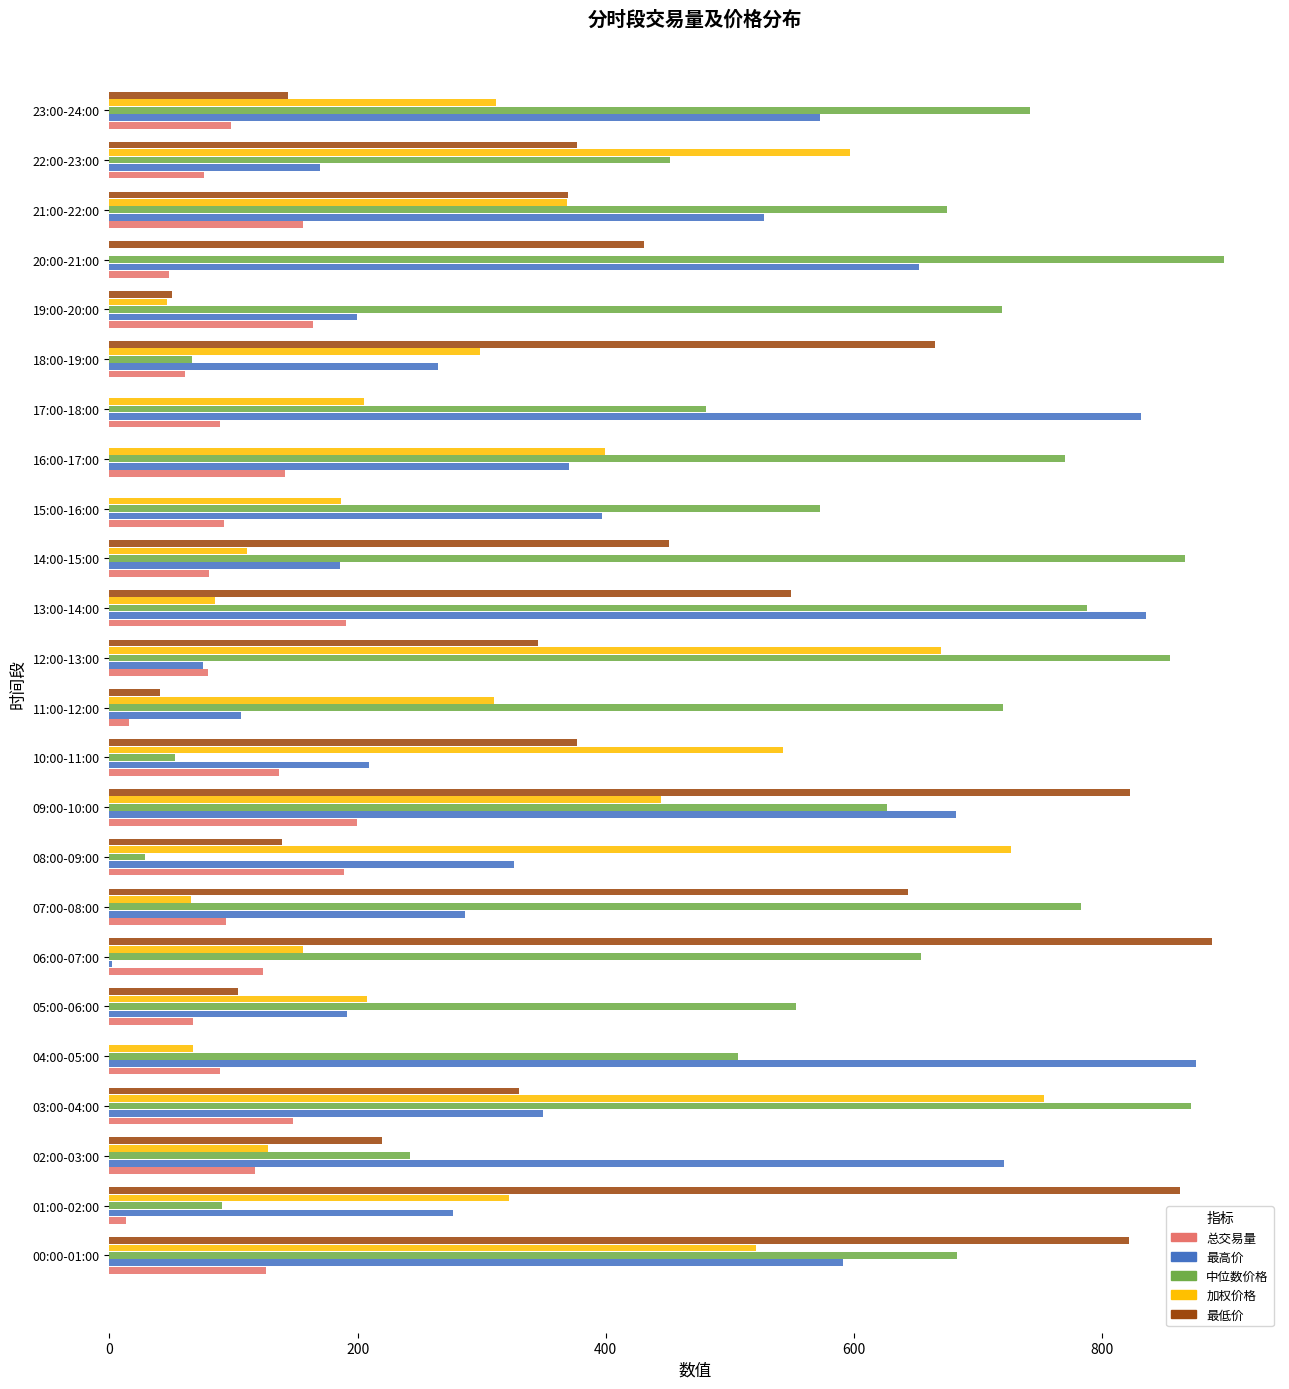

What is the lowest value of the 最高价 series?

2.1